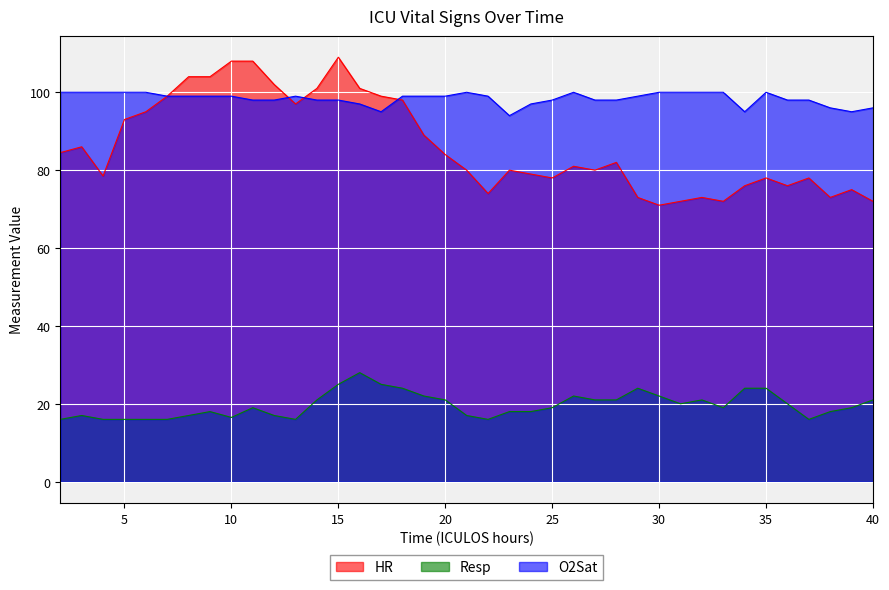

At which category is the sum across all series the highest?

15